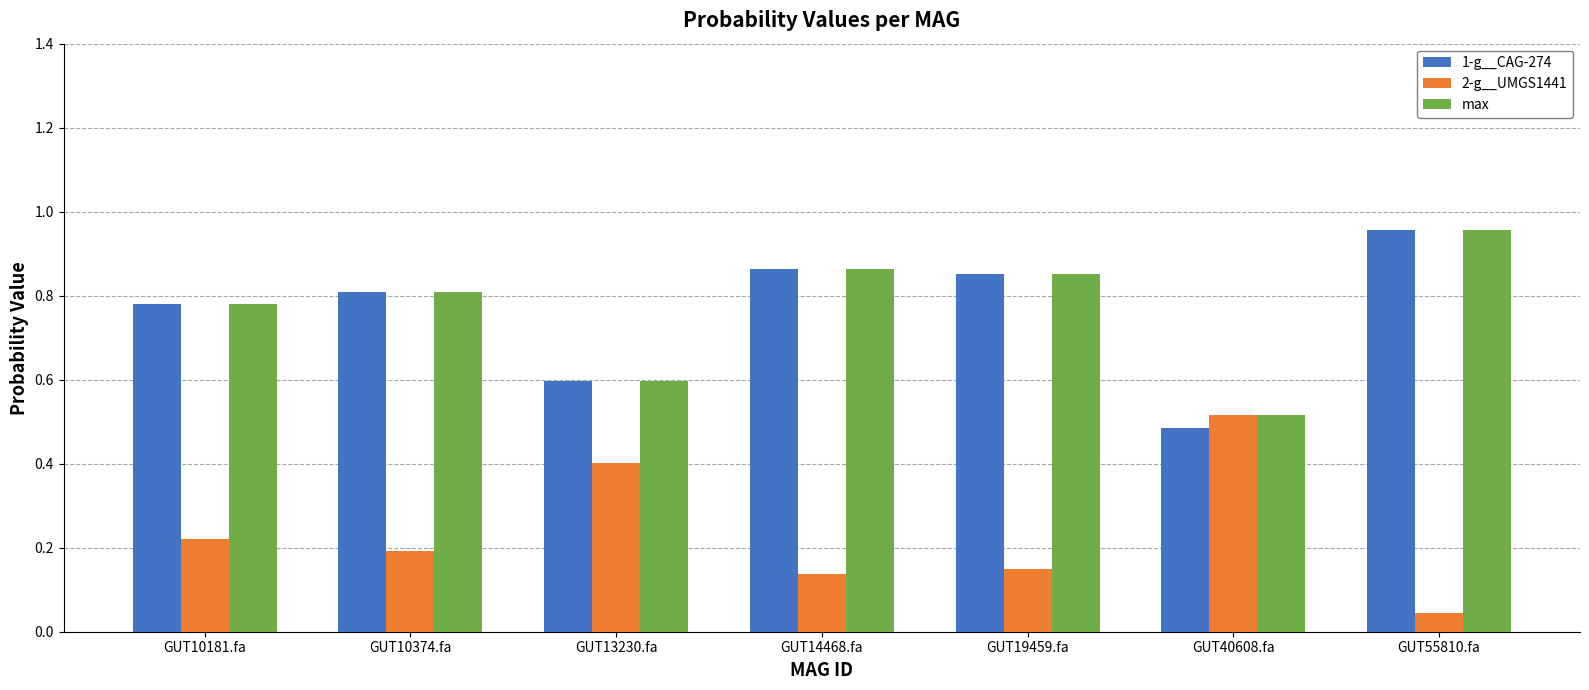

What is the sum of all max values?

5.4